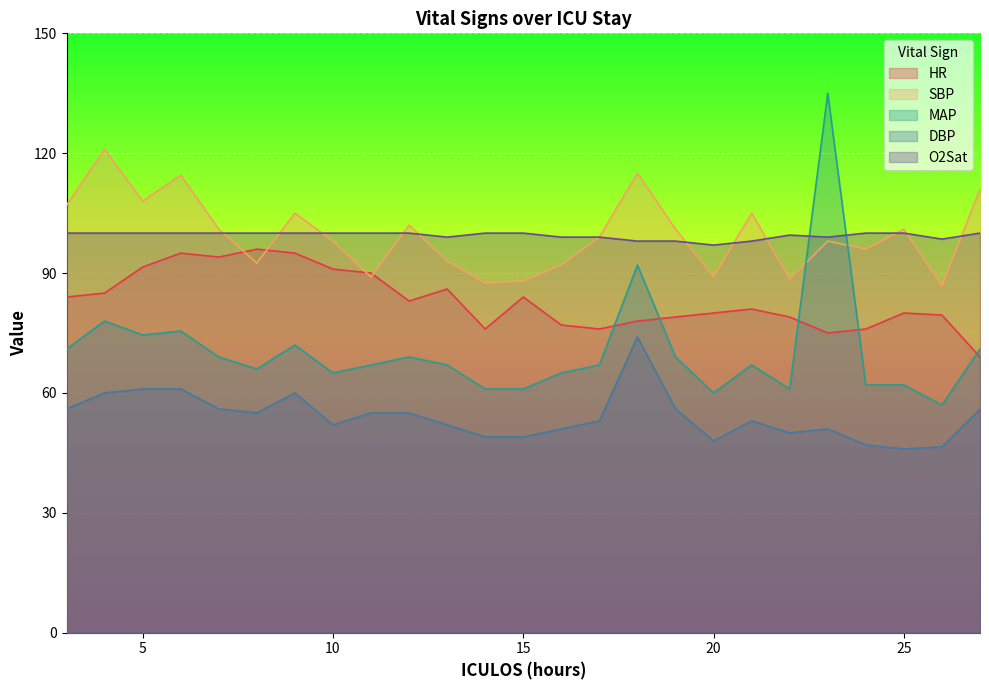

Is the value of O2Sat at 23 greater than the value of HR at 21?

Yes